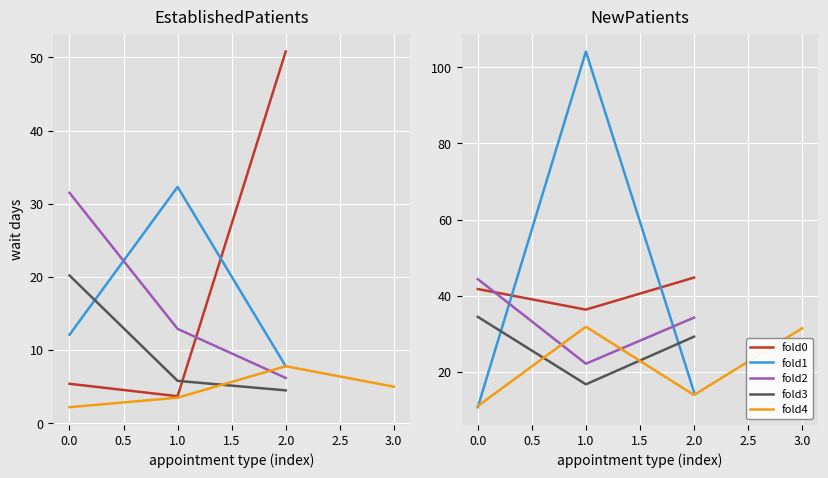

True or false: NewPatients has more than 0 points higher than both neighbors.

True